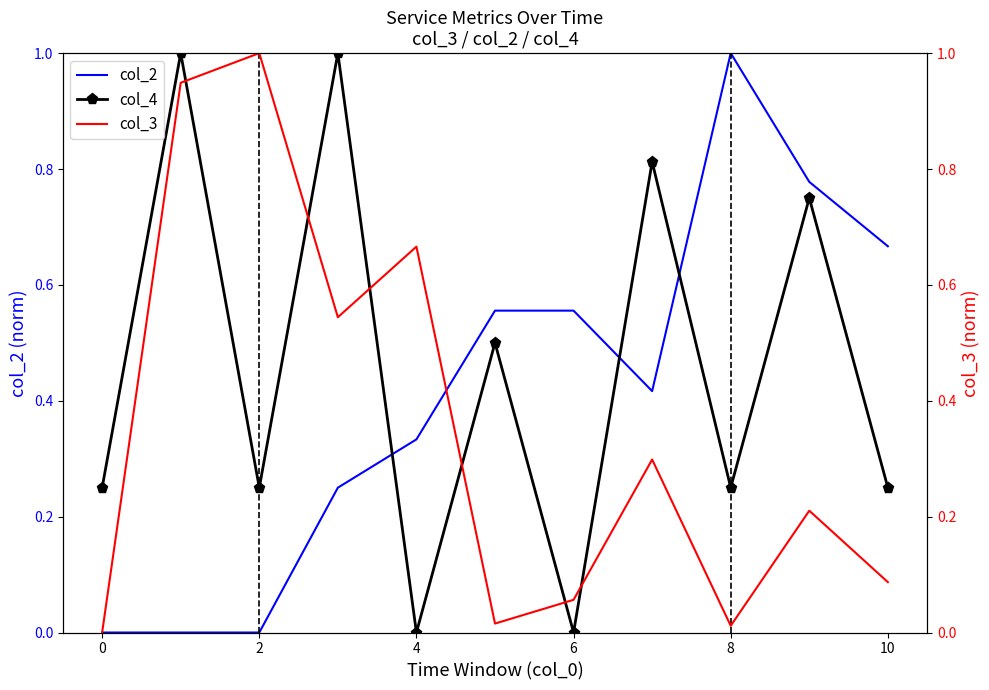

Is it true that col_4 equals 0.8 at 8?

False